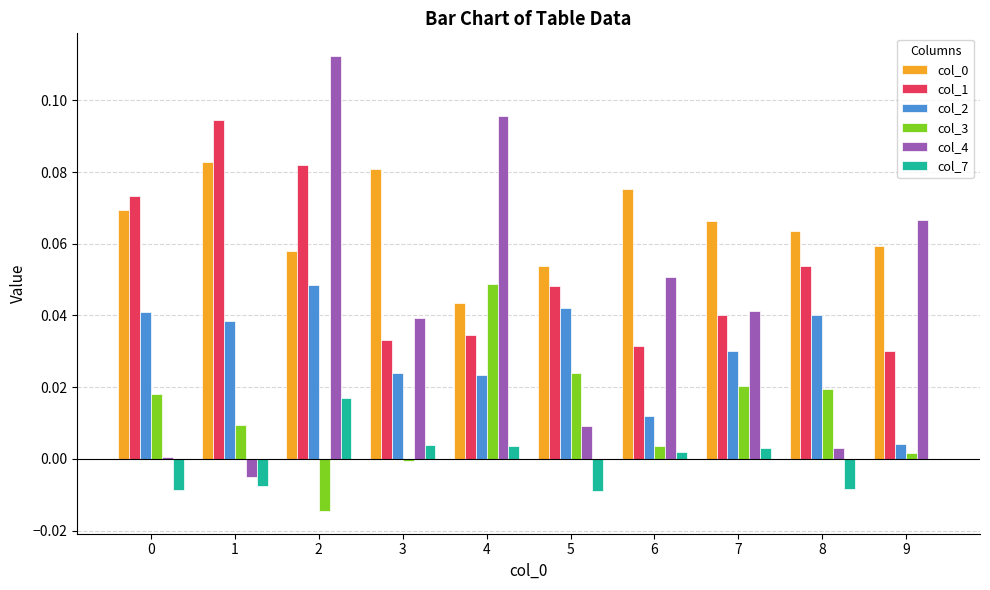

Count the number of data series in this chart.

6